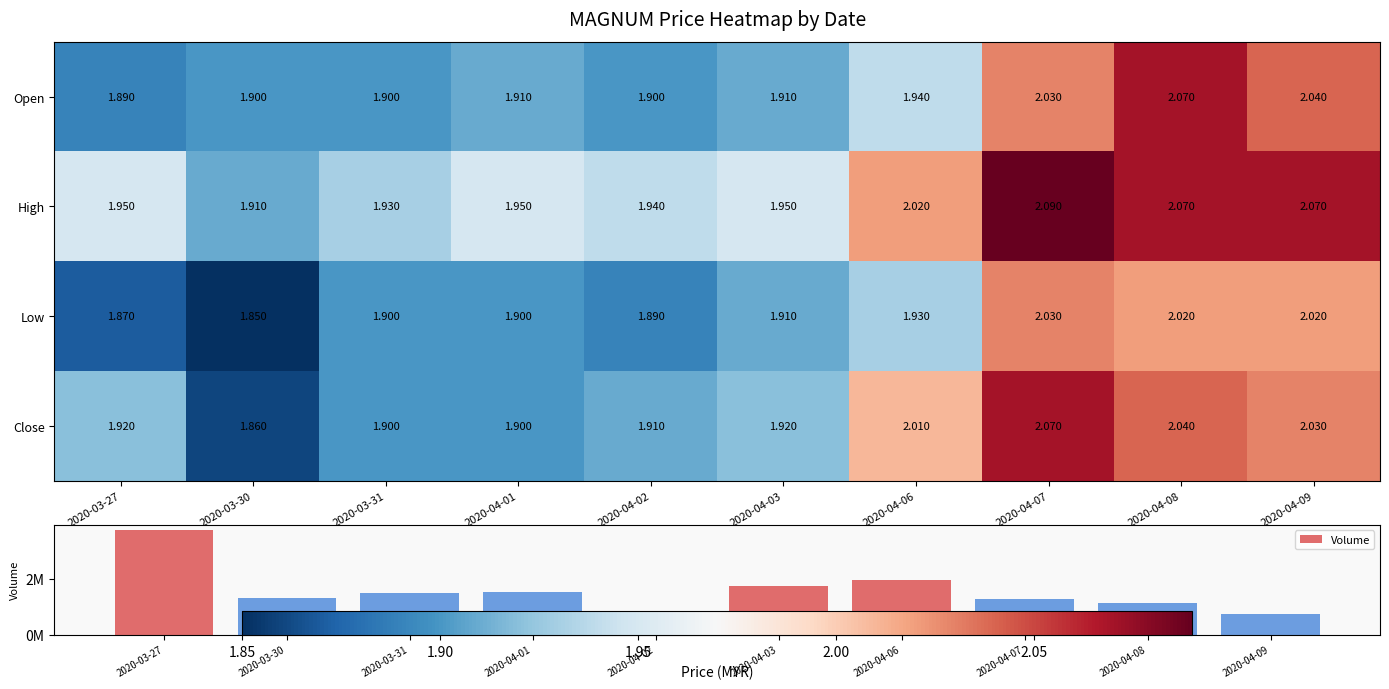

Which series changed the most between 2020-03-31 and 2020-04-08?

Open